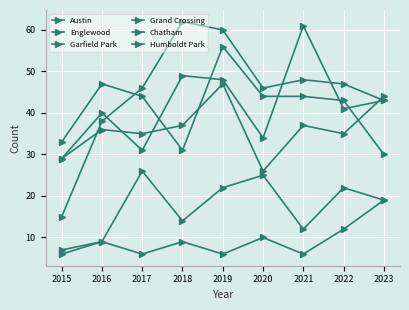

Is this an area chart (filled region under the line)?

No